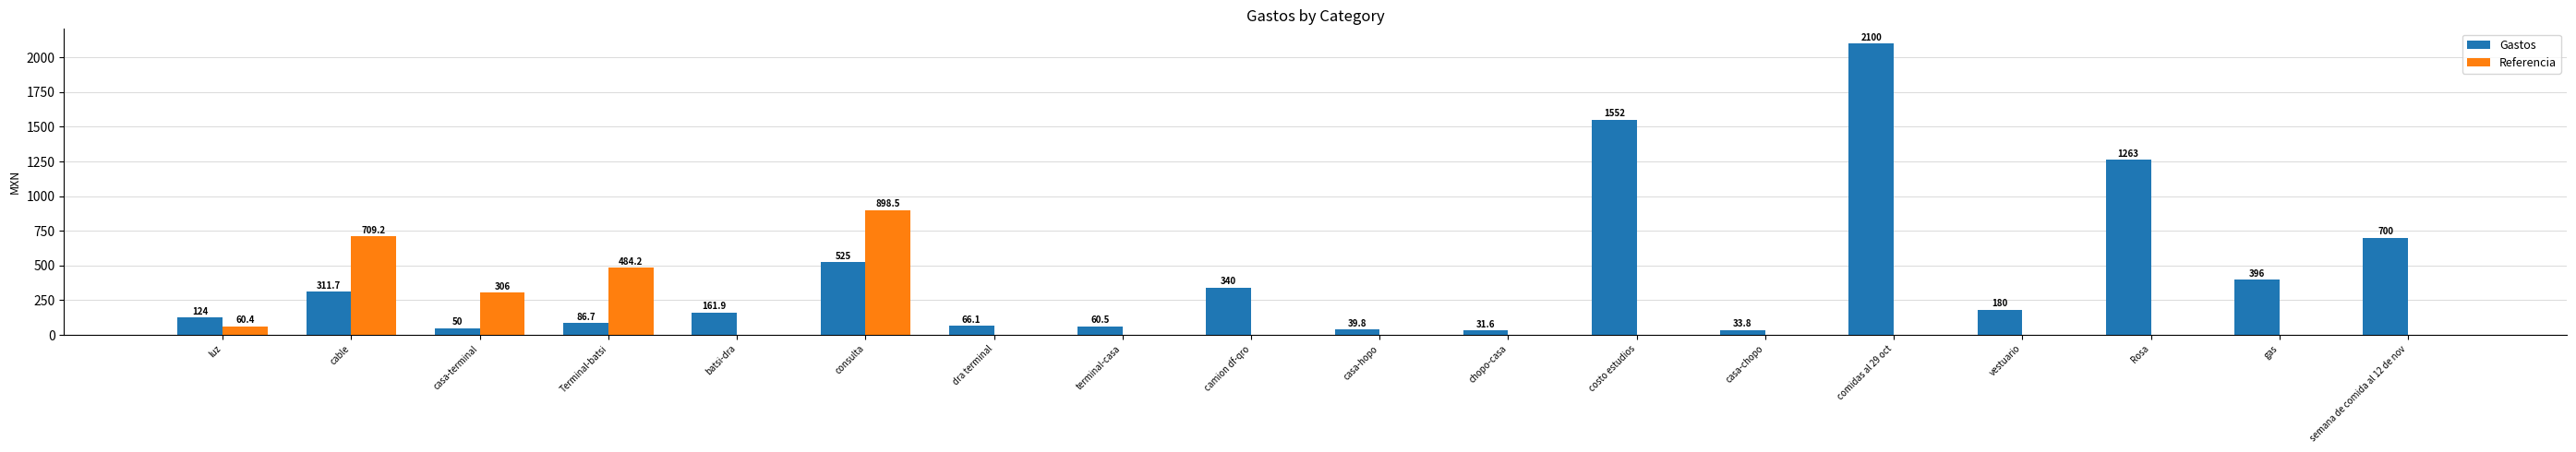

Where is Gastos nearest to the value 1065?

Rosa